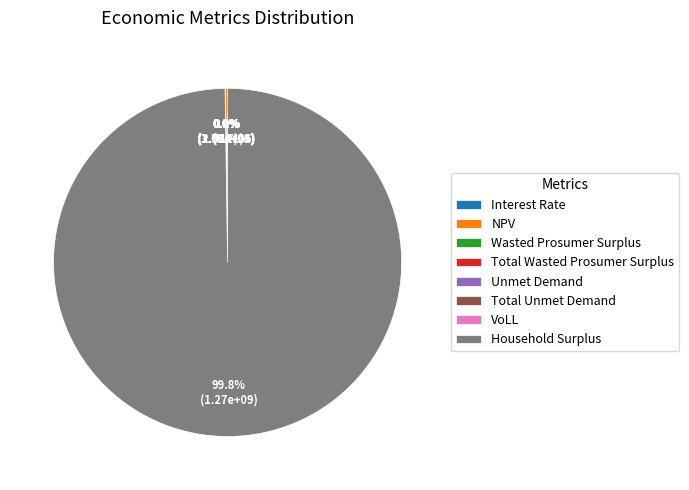

The Total Unmet Demand slice represents 1% of the pie. True or false?

False